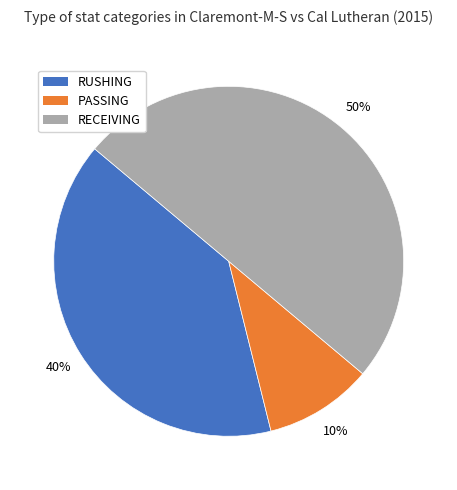

Does RUSHING represent more than half of the total?

No